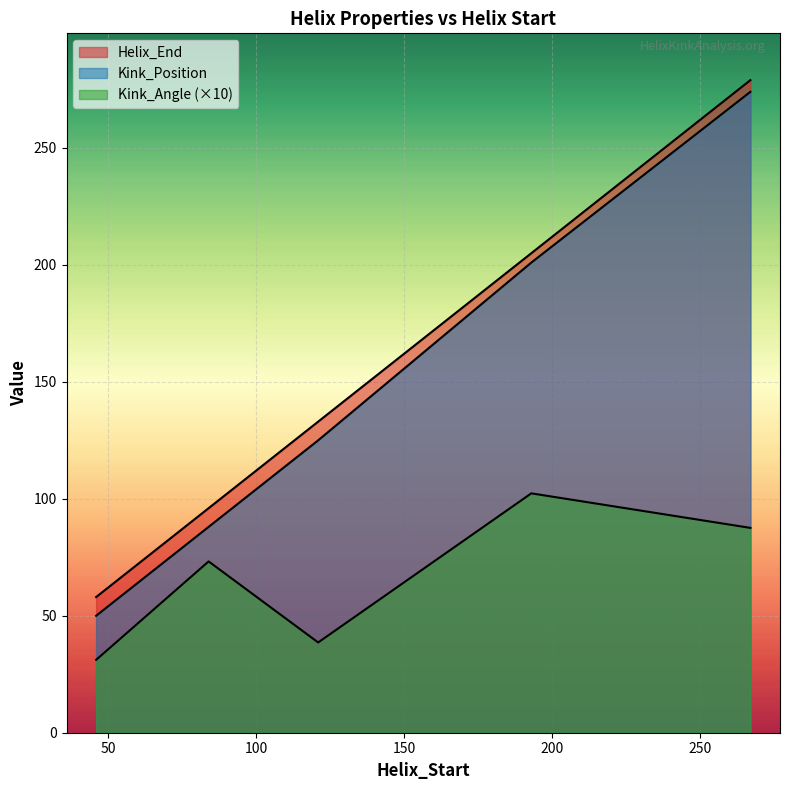

How many Kink_Position values are between 88 and 201?

3